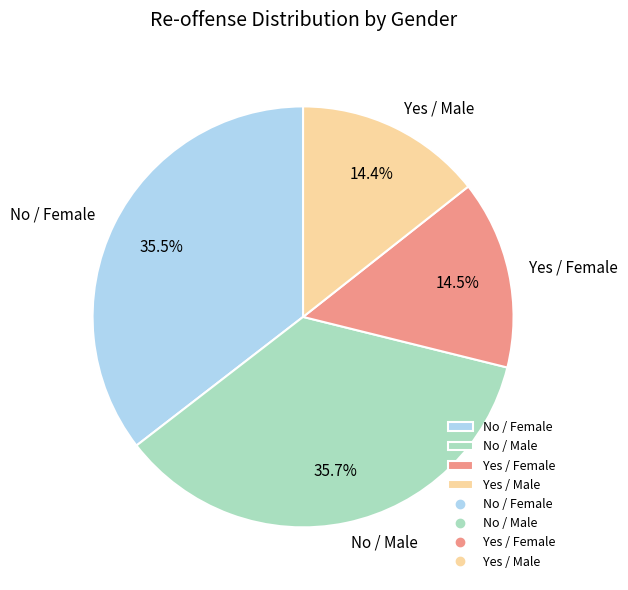

Which has a higher value, Yes / Female or No / Female?

No / Female